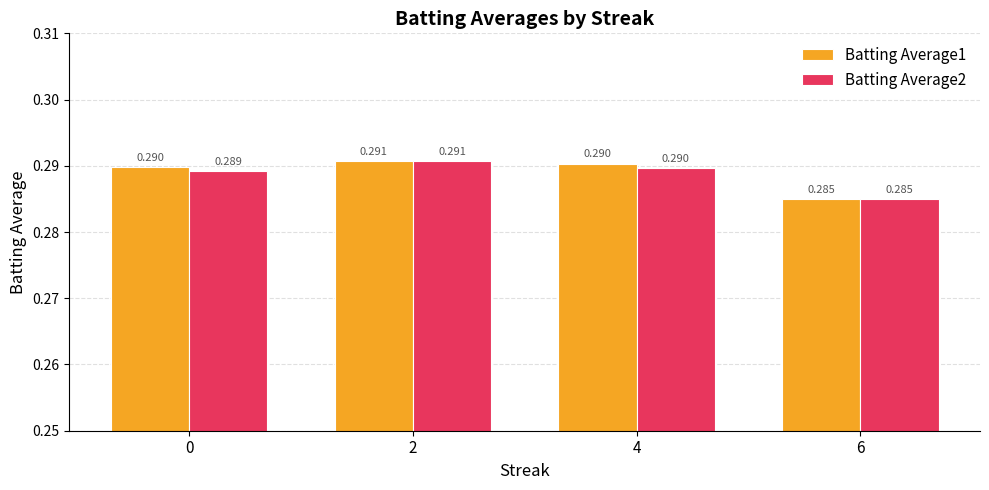

What are all the series names shown in the legend?

Batting Average1, Batting Average2